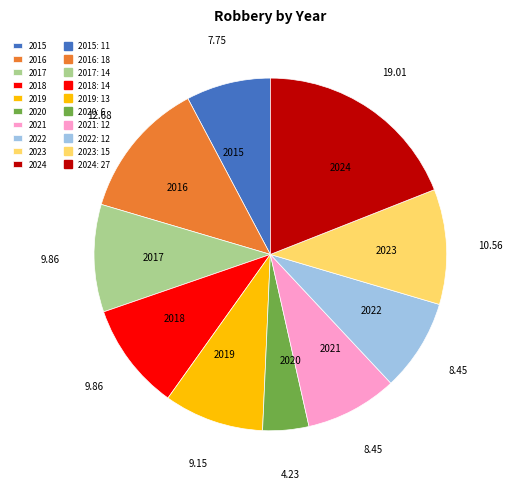

What is the largest slice in the pie chart?

2024